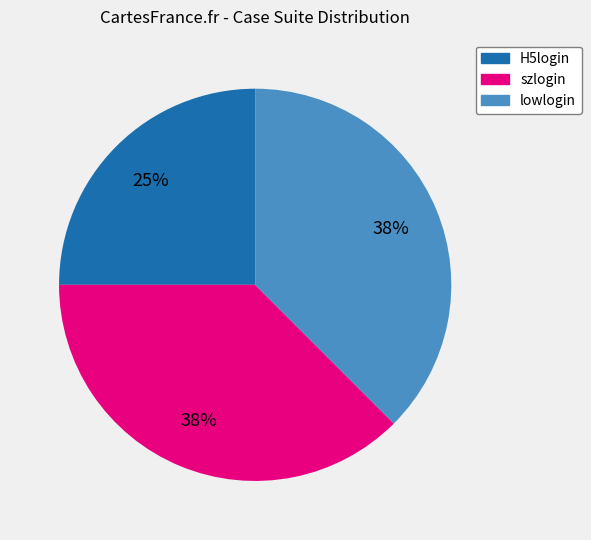

Count the number of slices in the pie.

3